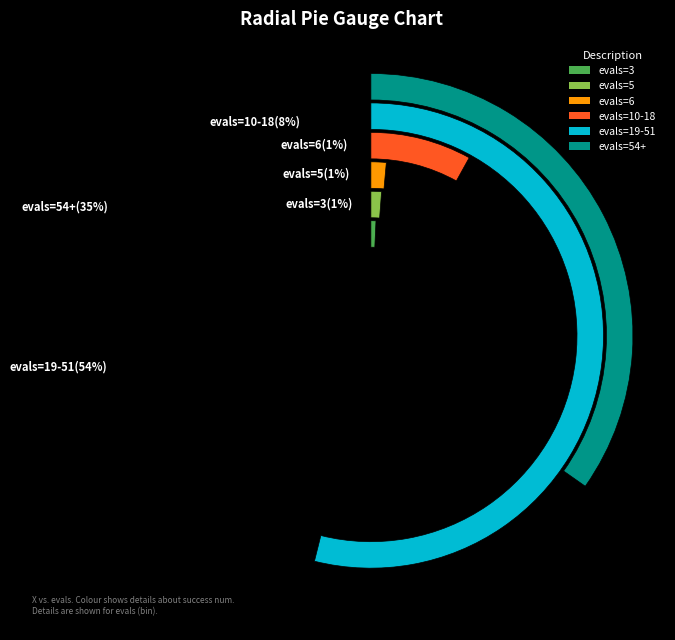

Is 39 the majority of the pie?

No